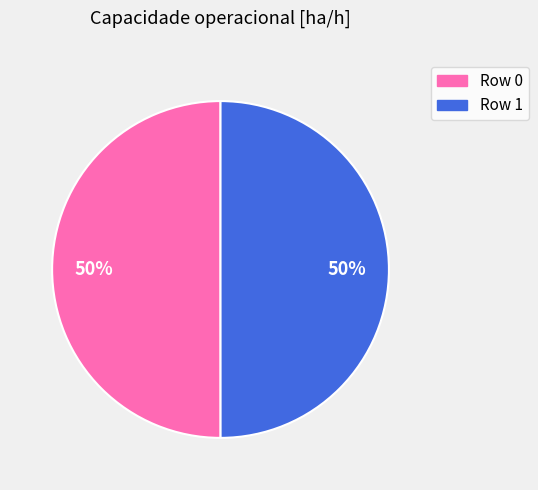

Is it true that Row 1 is 50% of the pie?

True